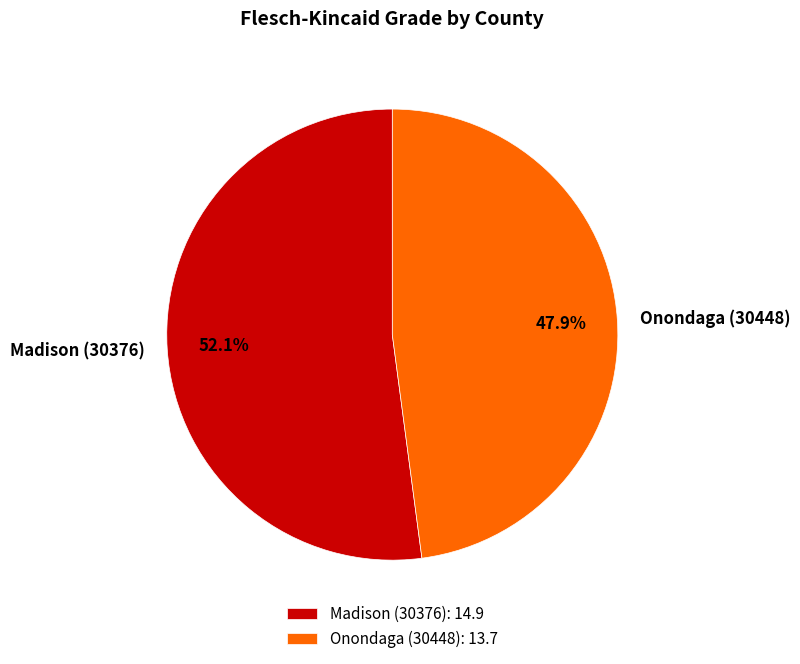

Count the number of slices in the pie.

2